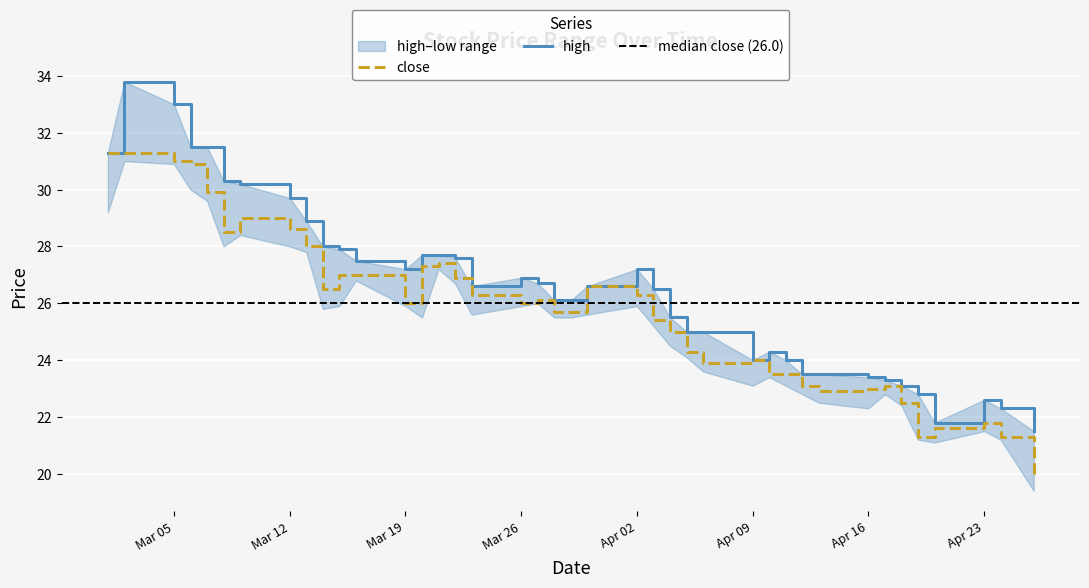

Which series has the largest range (max minus min)?

high